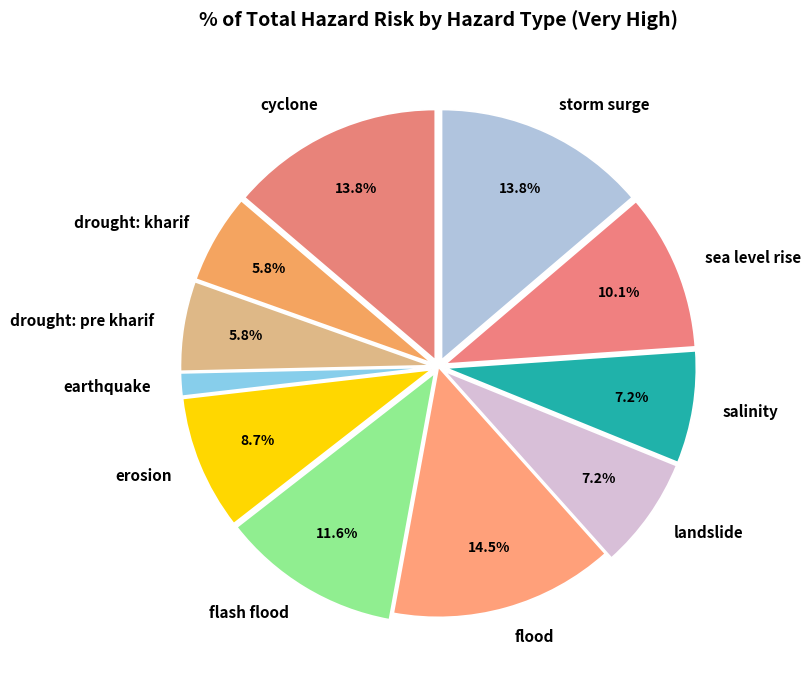

How much of the chart is everything except erosion?

91.3%